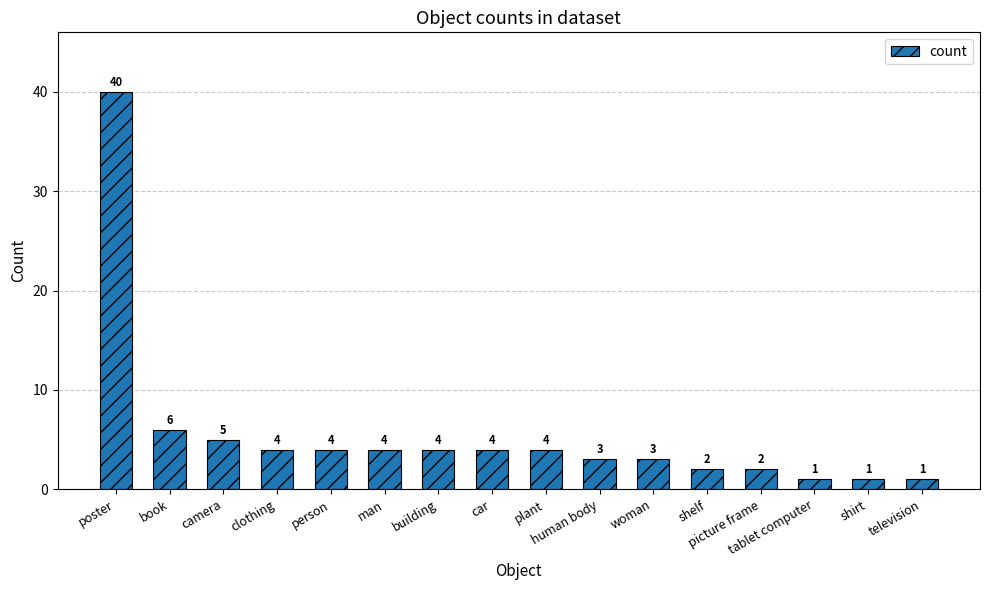

Reading right to left, what are all the values shown in this chart?

television=1	shirt=1	tablet computer=1	picture frame=2	shelf=2	woman=3	human body=3	plant=4	car=4	building=4	man=4	person=4	clothing=4	camera=5	book=6	poster=40